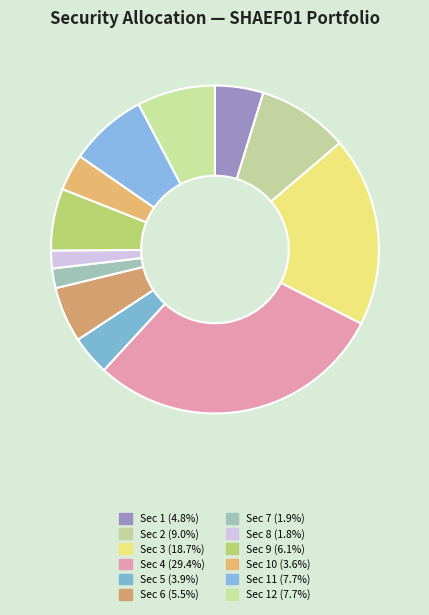

How many slices are in this pie chart?

12